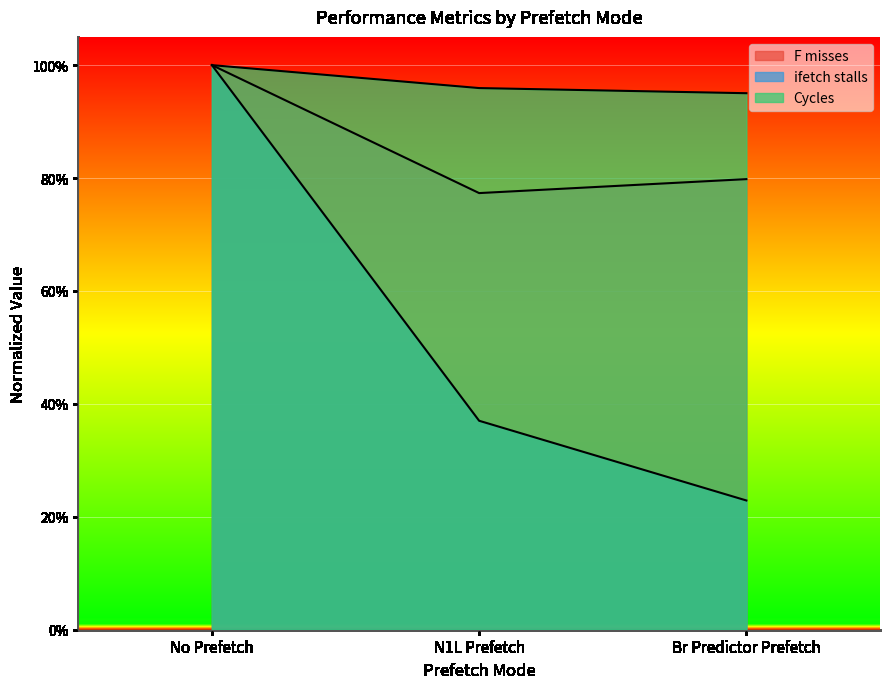

Which series changed the most between No Prefetch and N1L Prefetch?

ifetch stalls